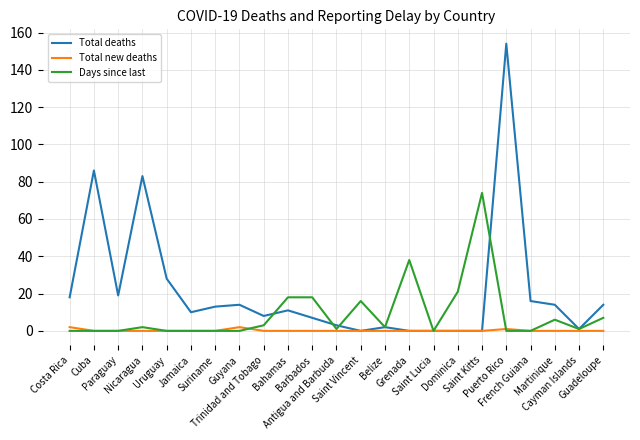

Rank the series by their average value, from highest to lowest.

Total deaths, Days since last, Total new deaths